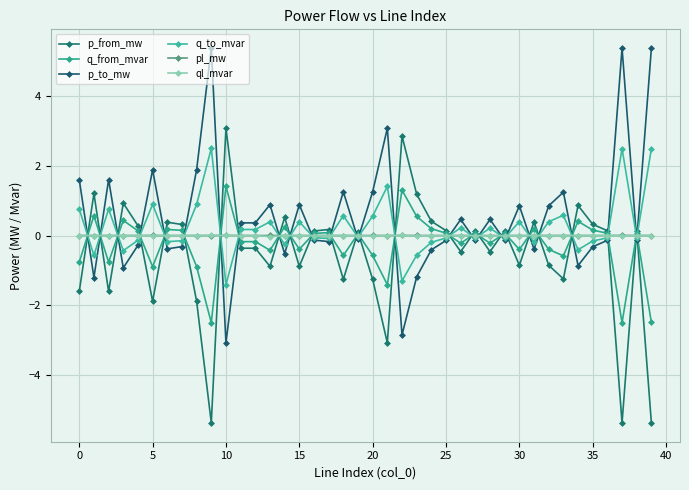

How many negative values does the p_to_mw series have?

21